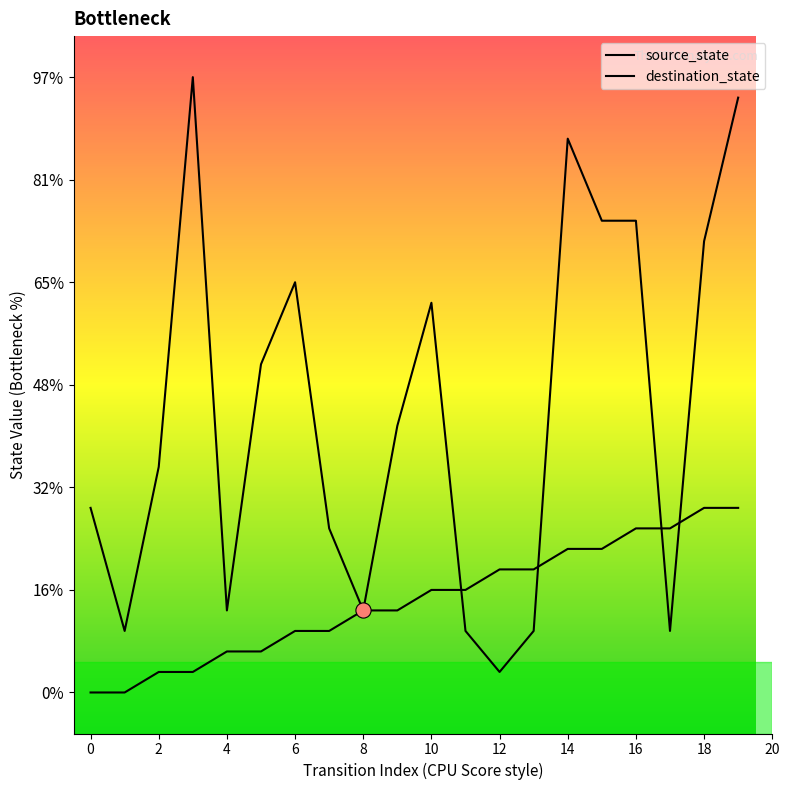

Which series has the widest spread of Y values?

destination_state